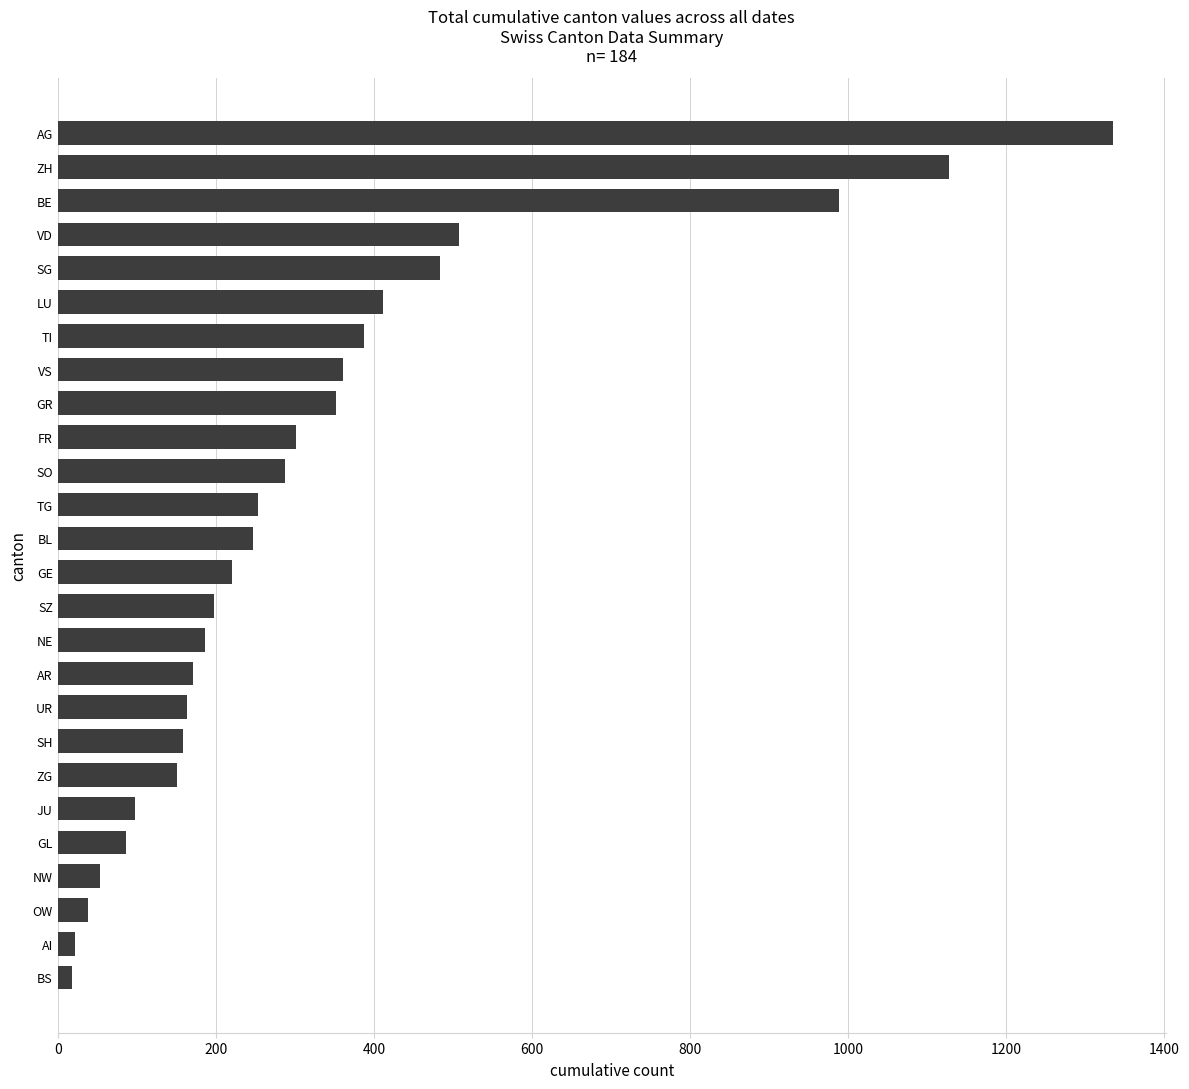

What is the label of the 4th bar from the bottom?

NW